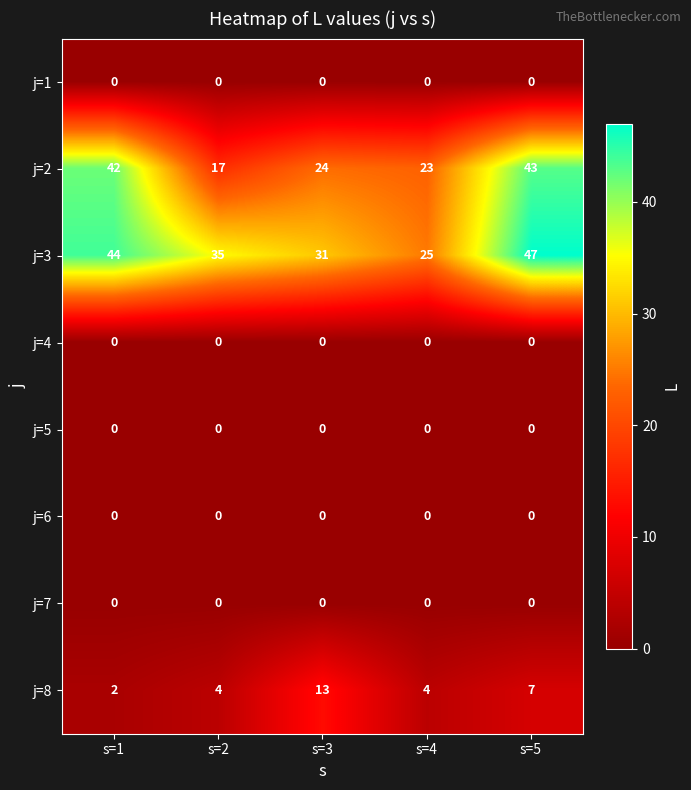

Is it true that j=2 equals 9 at s=1?

False